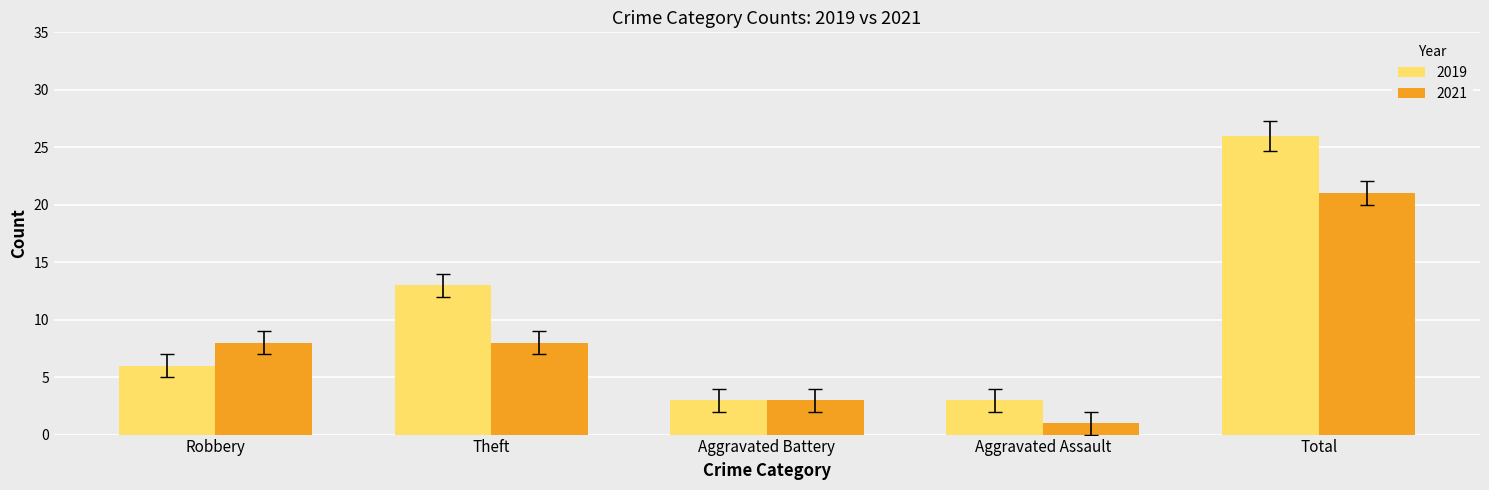

What is the difference between the 2019 values at Aggravated Battery and Total?

23